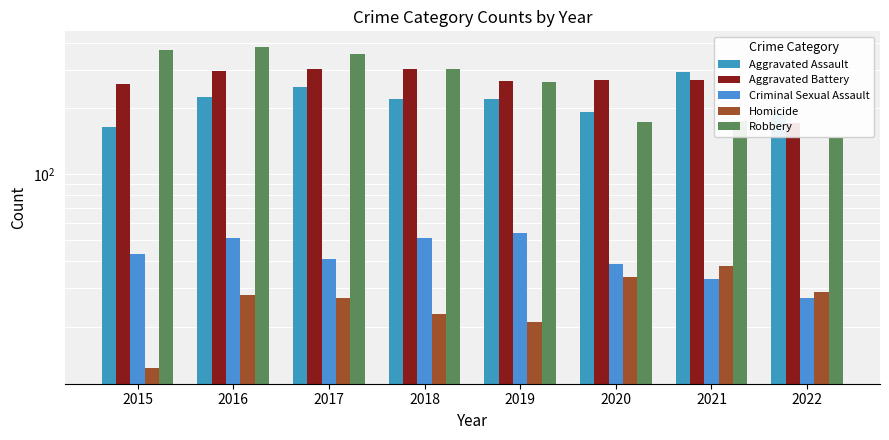

Read the Homicide value at 2020, to the nearest 10.

30